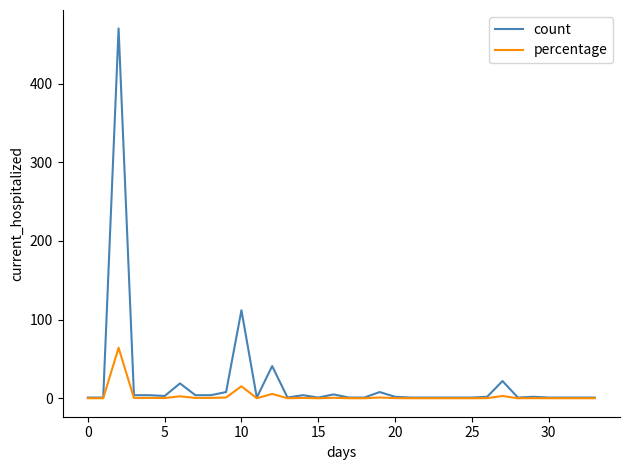

What is the minimum value shown in the chart?

0.1